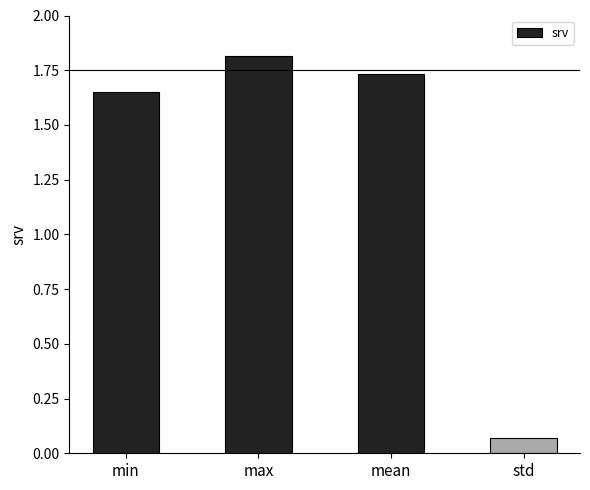

Is it true that the value at min is 0.3?

False